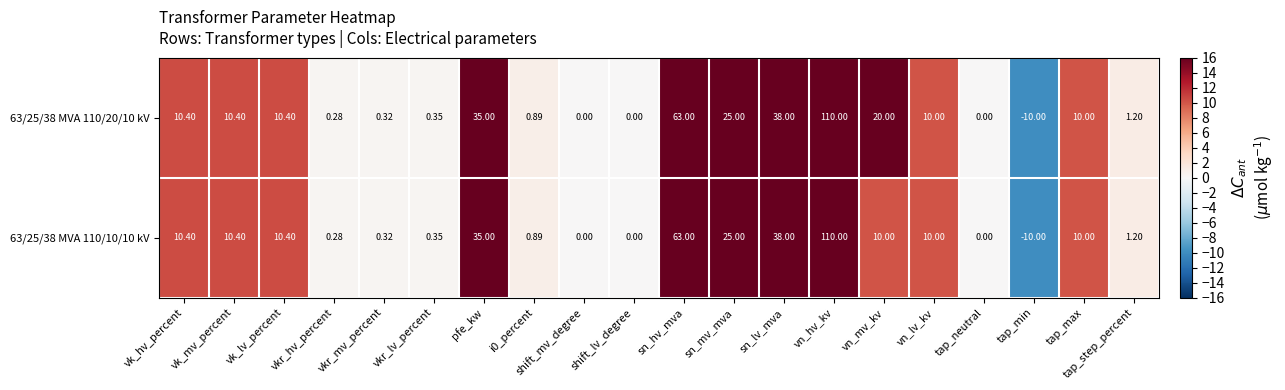

At which category is the sum across all series the highest?

vn_hv_kv